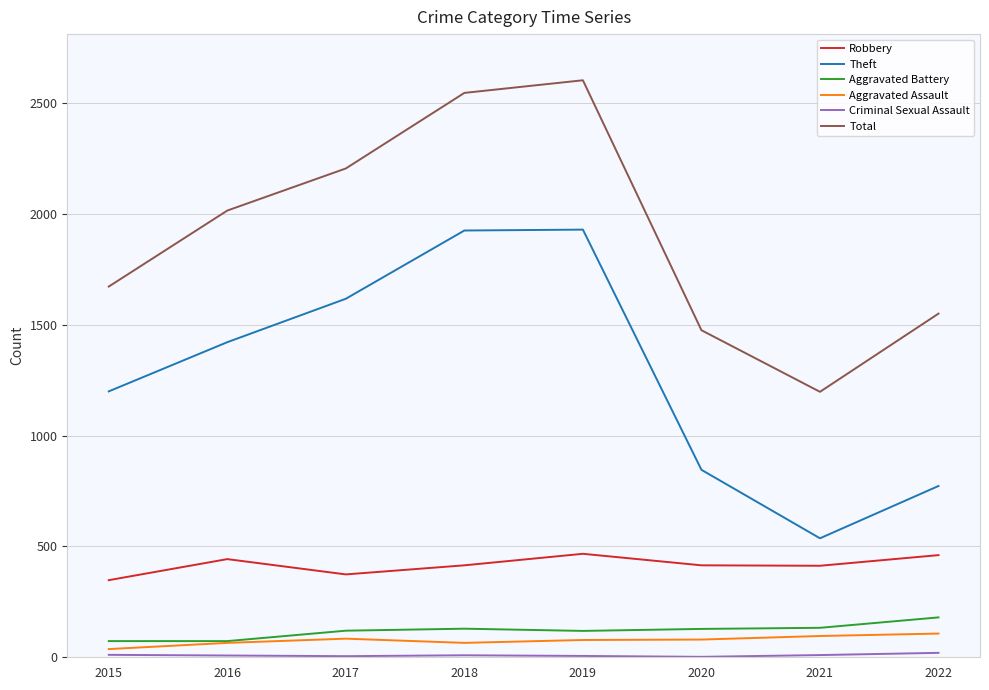

Is it true that Total equals 2206 at 2017?

True